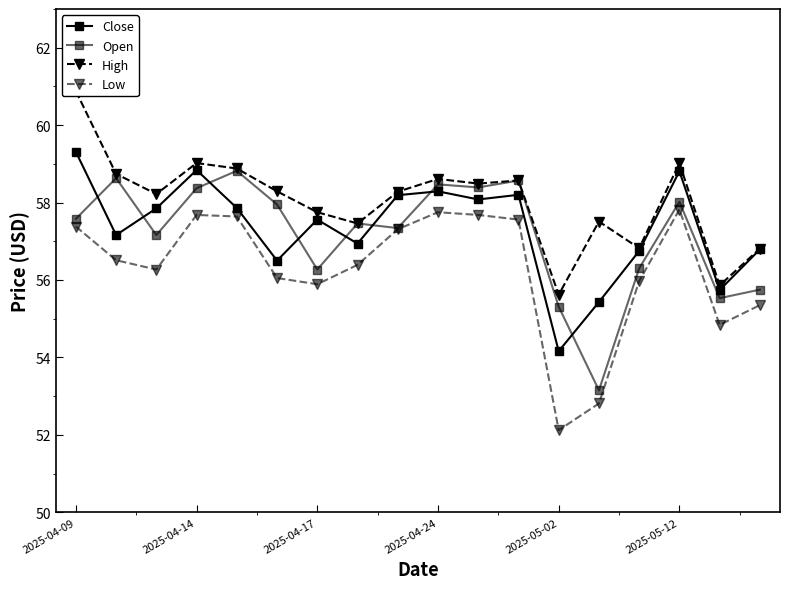

Rank the series by their maximum value, from highest to lowest.

High, Close, Open, Low